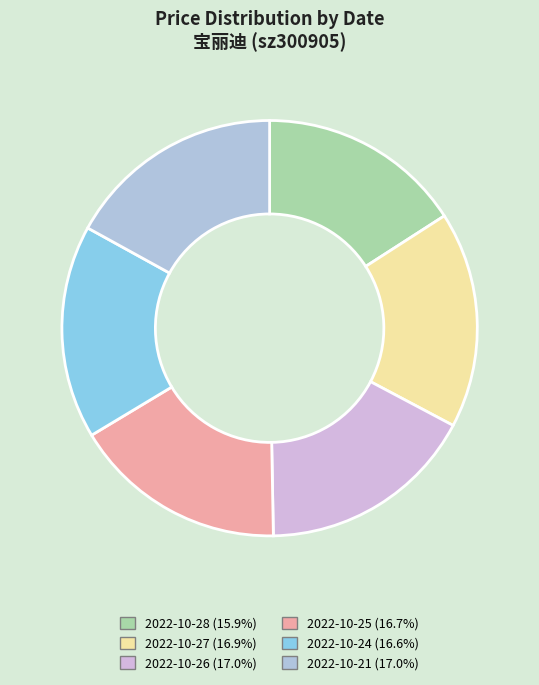

What percentage is the 2022-10-28 slice, to the nearest percent?

16%